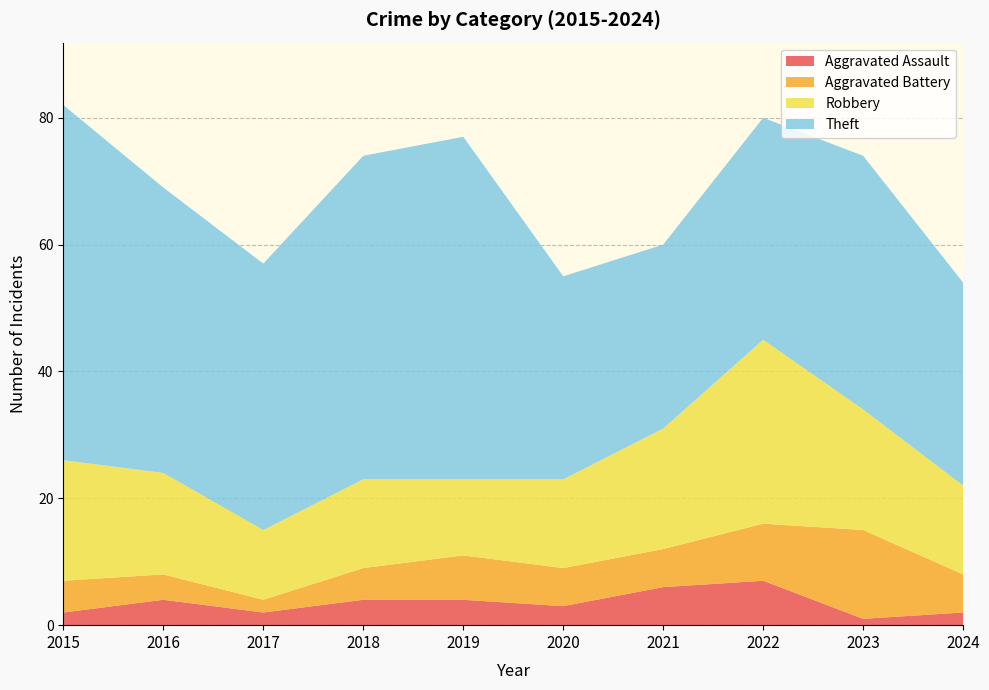

Reading right to left, list all the values displayed in this chart.

Aggravated Assault: 2	1	7	6	3	4	4	2	4	2
Aggravated Battery: 6	14	9	6	6	7	5	2	4	5
Robbery: 14	19	29	19	14	12	14	11	16	19
Theft: 32	40	35	29	32	54	51	42	45	56